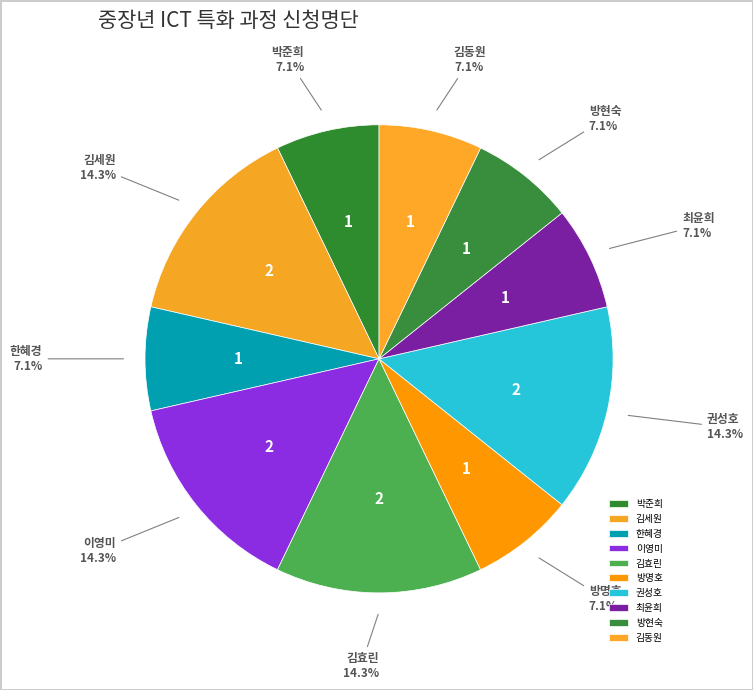

How many slices are in this pie chart?

10